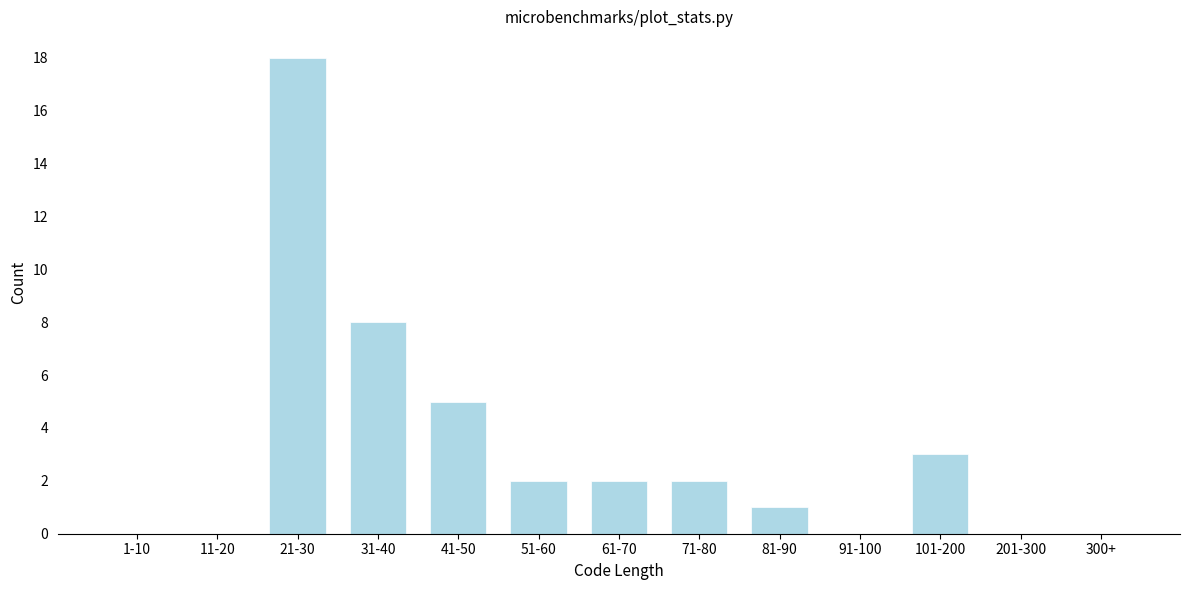

Reading left to right, extract all data points from this chart.

1-10=0	11-20=0	21-30=18	31-40=8	41-50=5	51-60=2	61-70=2	71-80=2	81-90=1	91-100=0	101-200=3	201-300=0	300+=0